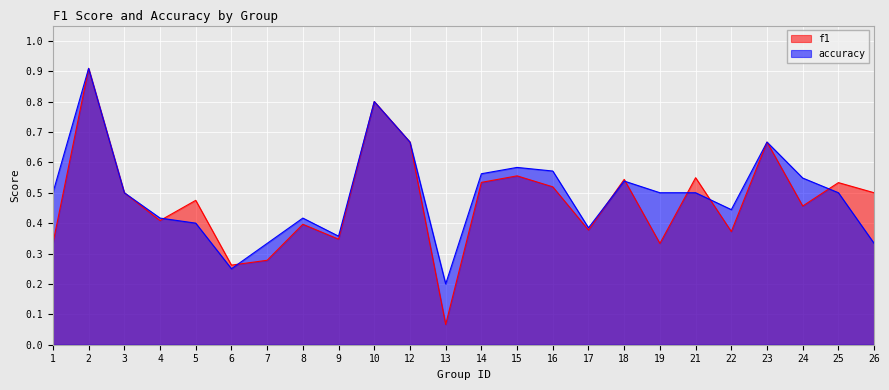

What are all the series names shown in the legend?

f1, accuracy